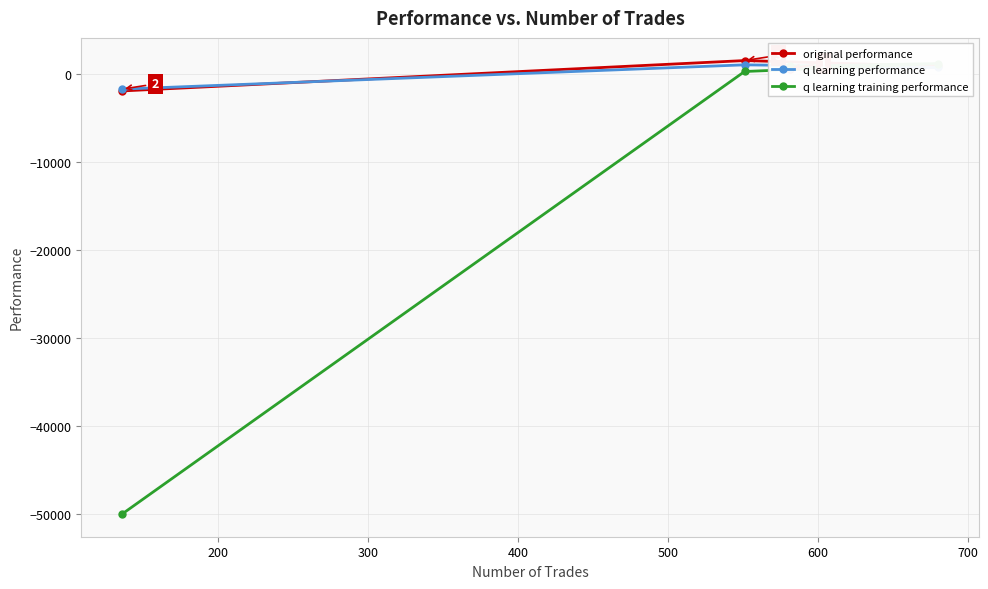

True or false: q learning training performance has more than 2 points higher than both neighbors.

False